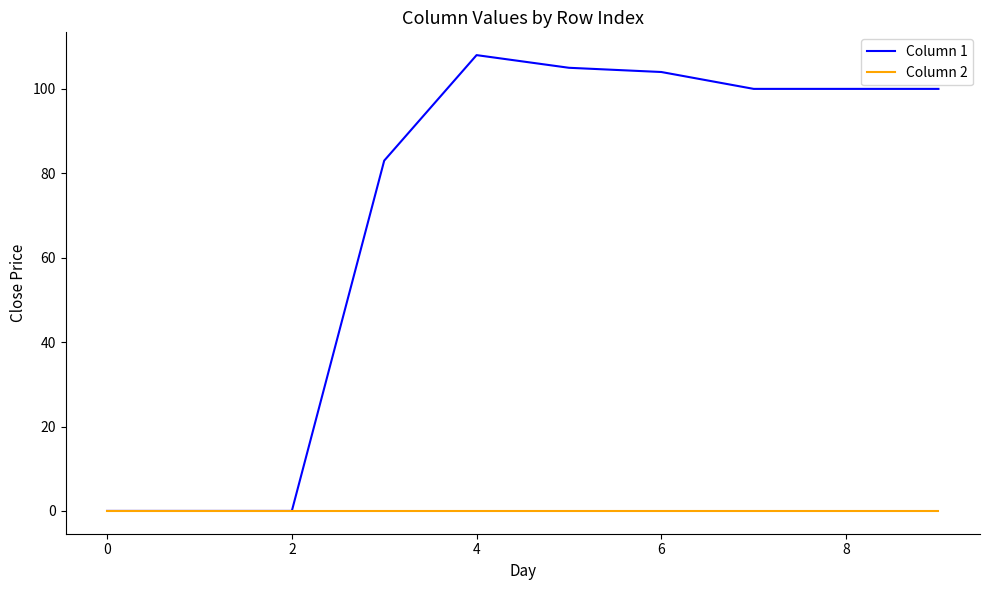

What is the greatest value displayed?

108